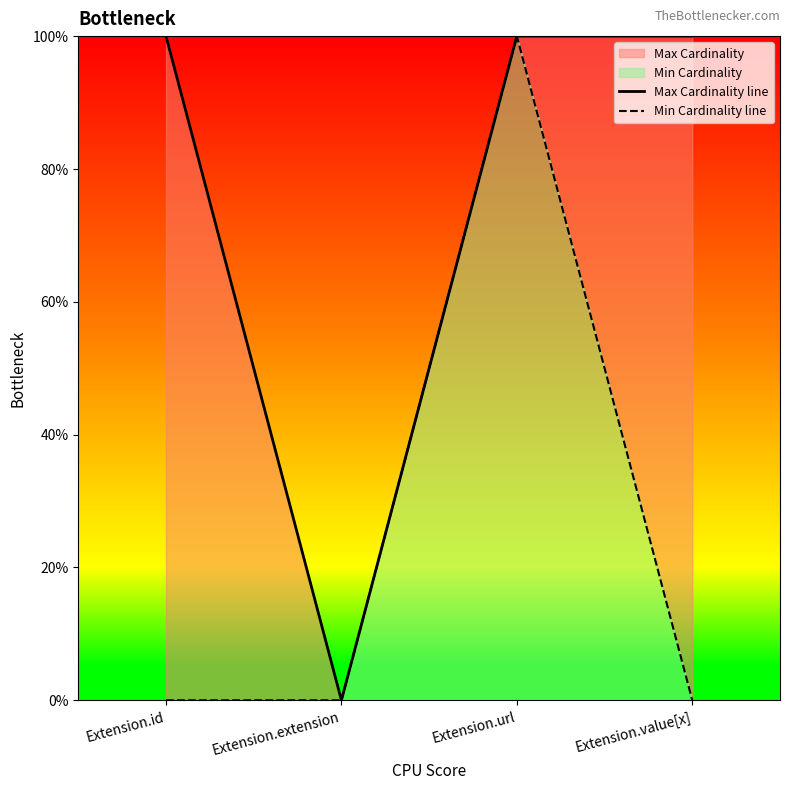

What is the total value across all series at Extension.url?

2